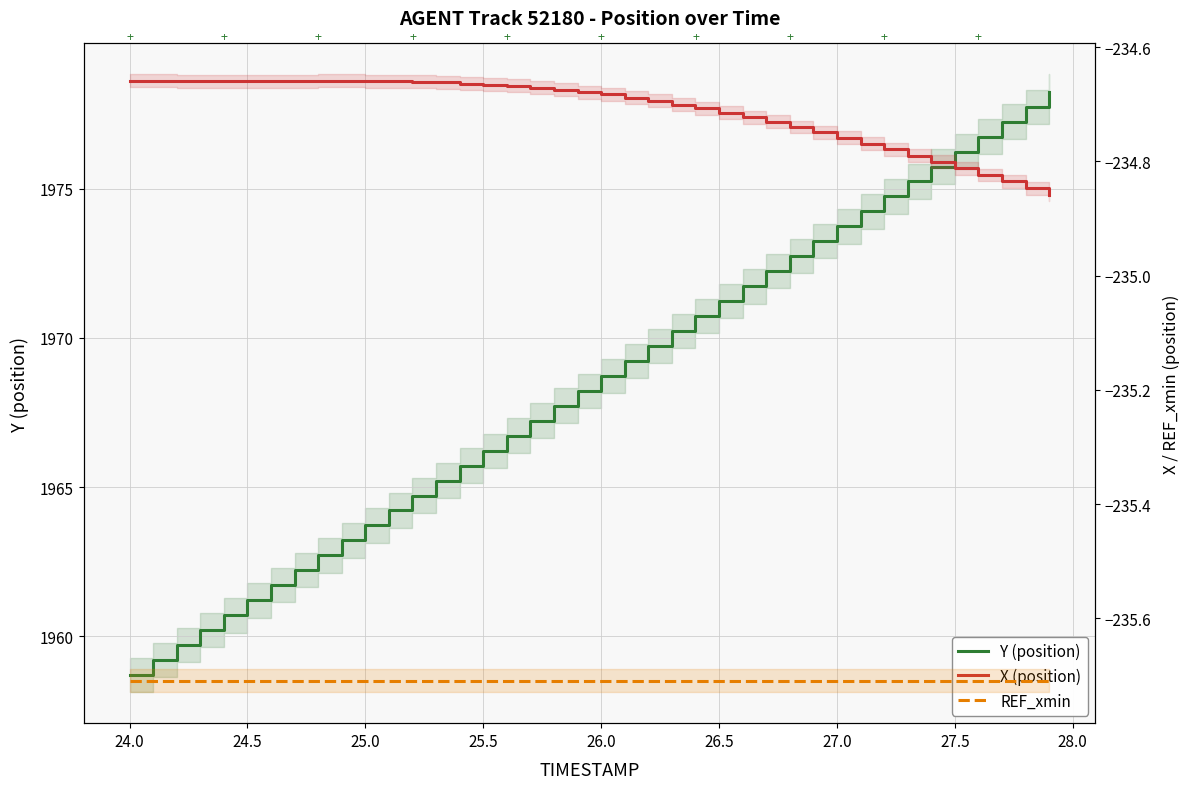

True or false: X (position) and Y (position) cross at least once.

False